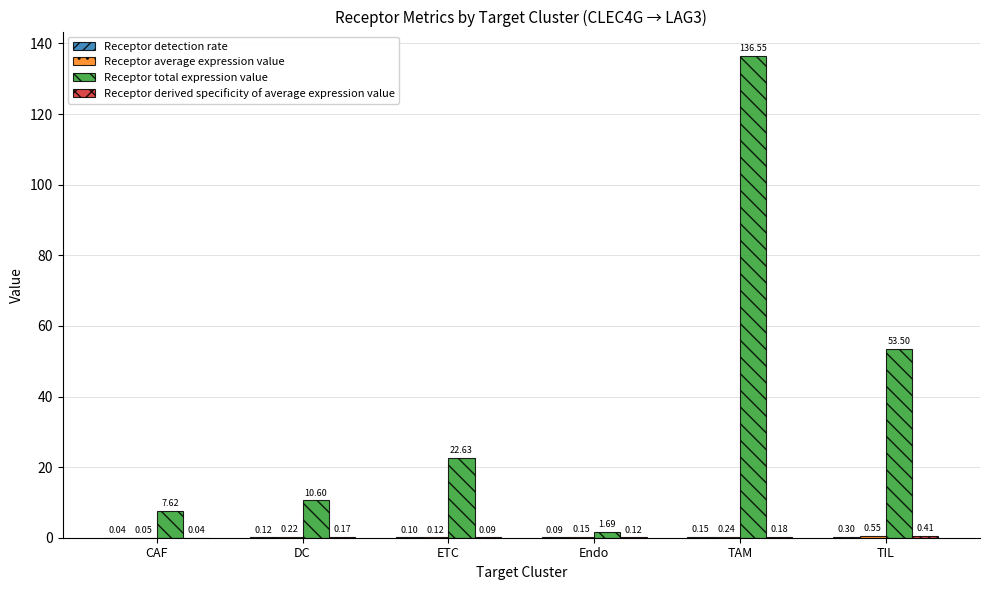

What is the total value across all series at ETC?

22.9